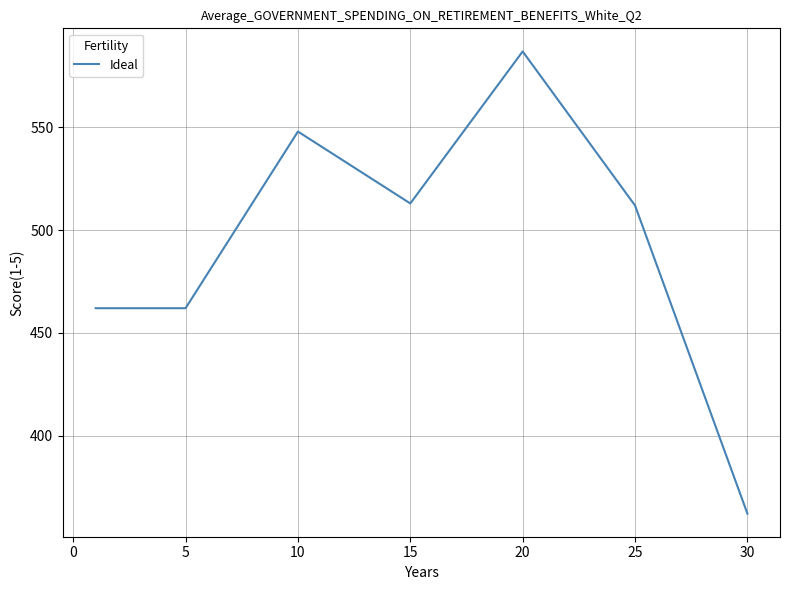

What is the average value?

492